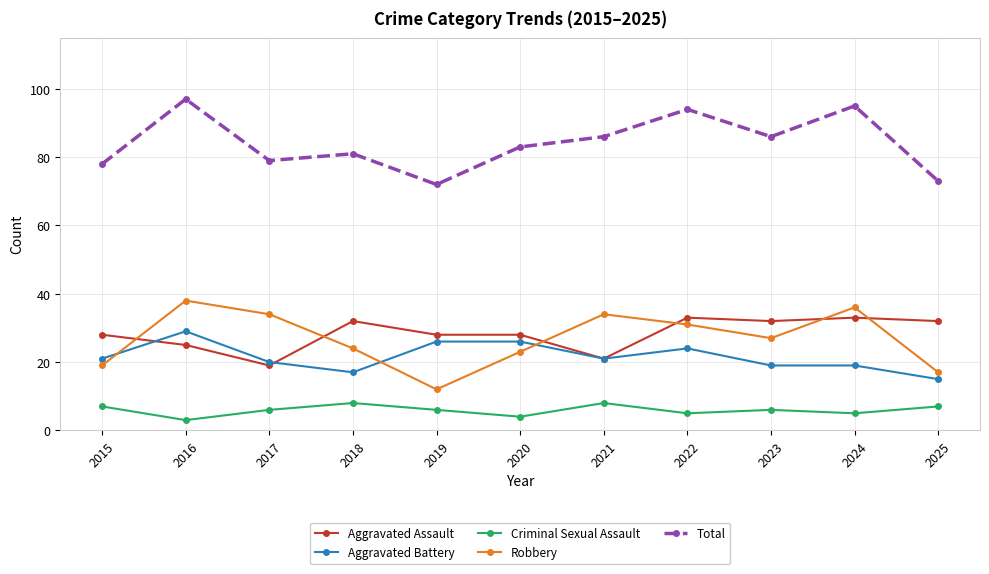

Is it true that Aggravated Assault equals 47 at 2018?

False